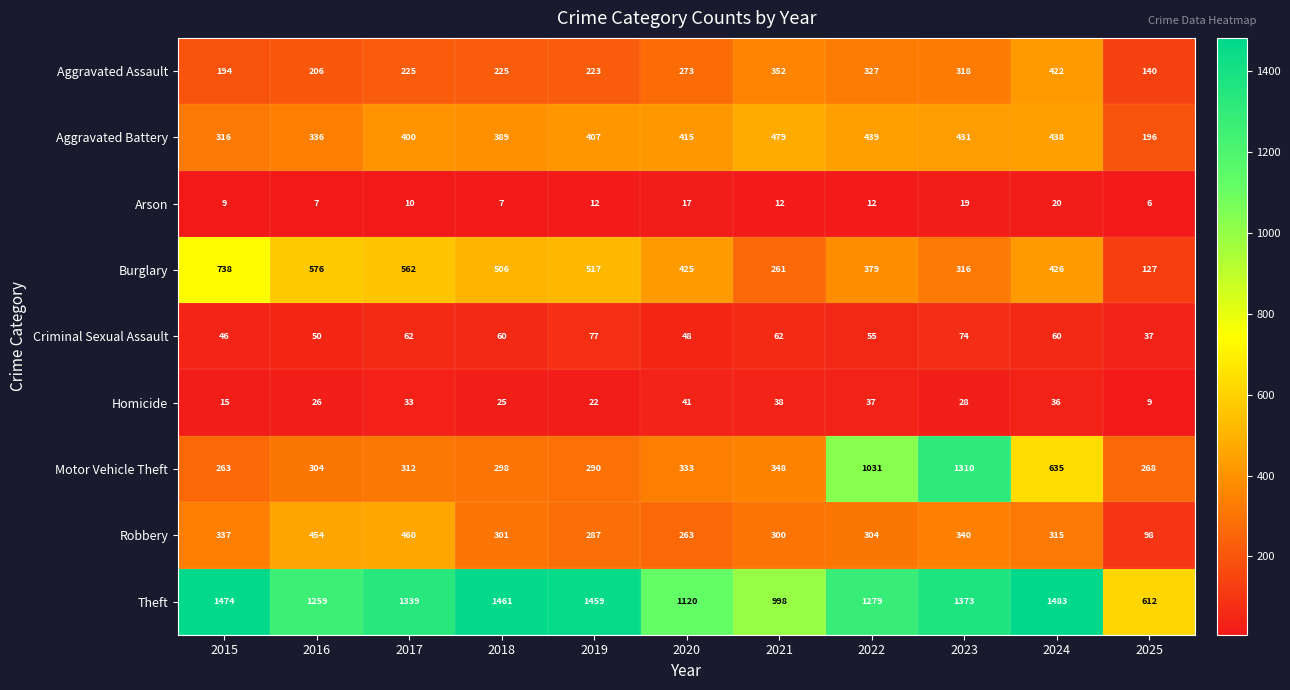

Which series has the largest total across all categories?

Theft